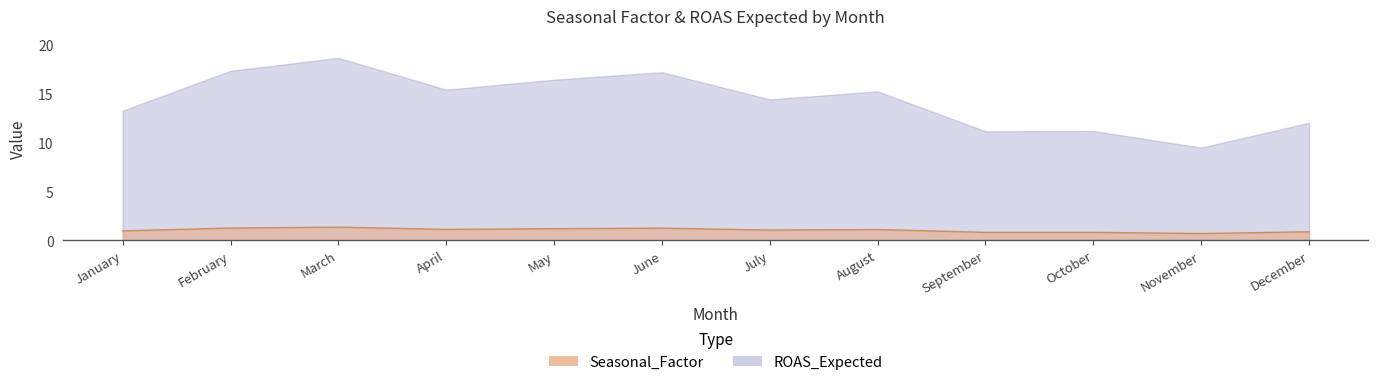

At how many categories does at least one series exceed 3?

12